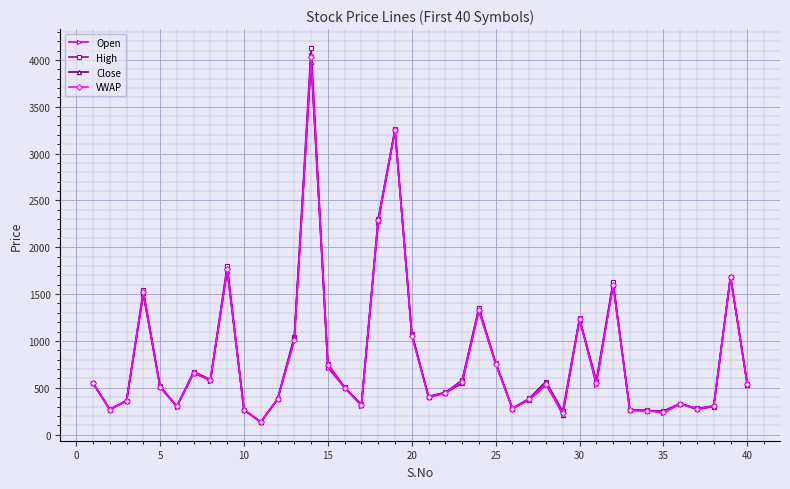

True or false: Open has more than 2 points higher than both neighbors.

True